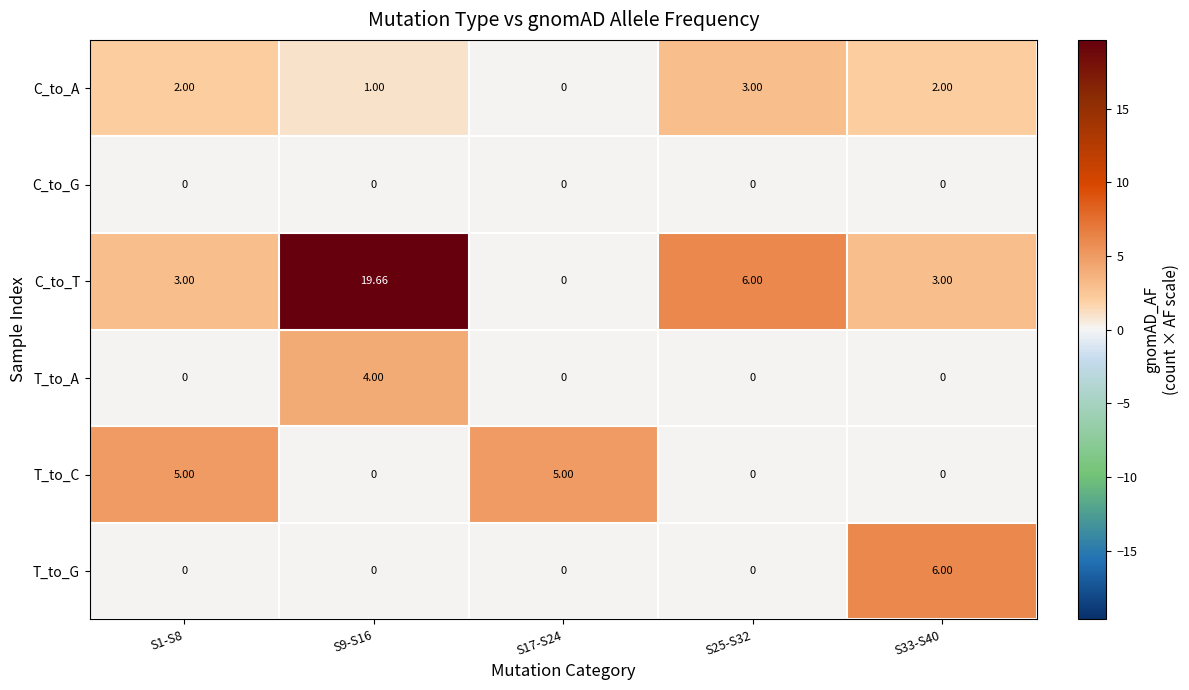

Which series has the largest total across all categories?

C_to_T